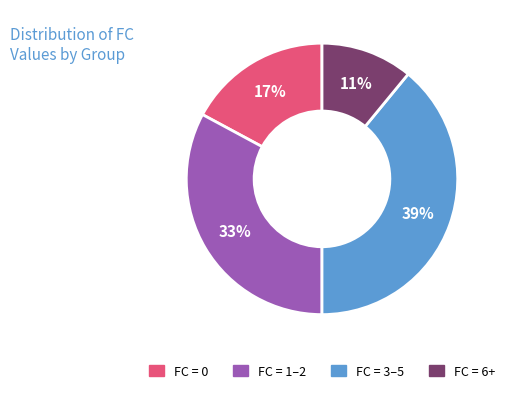

Is there any slice that represents more than half of the pie?

No